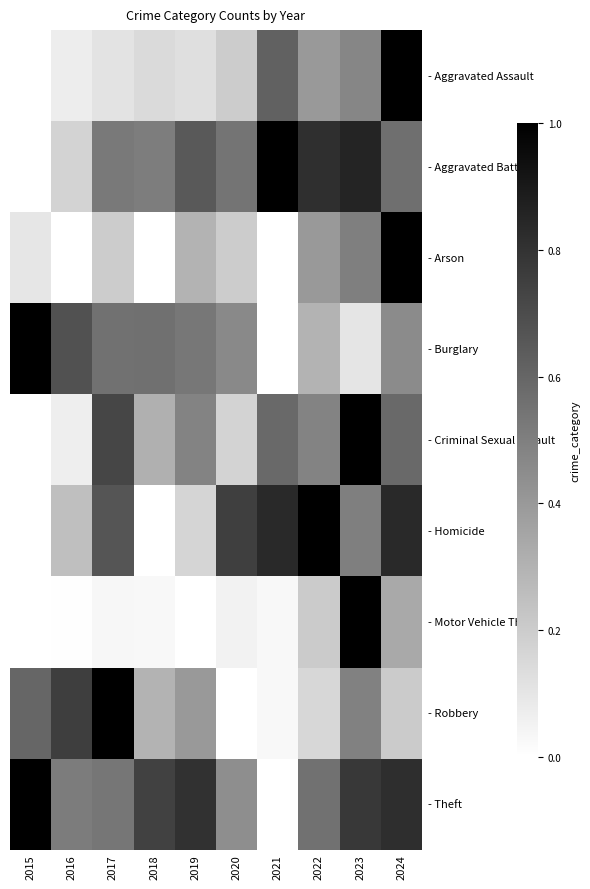

Between 2017 and 2019, which series saw the biggest shift?

- Robbery